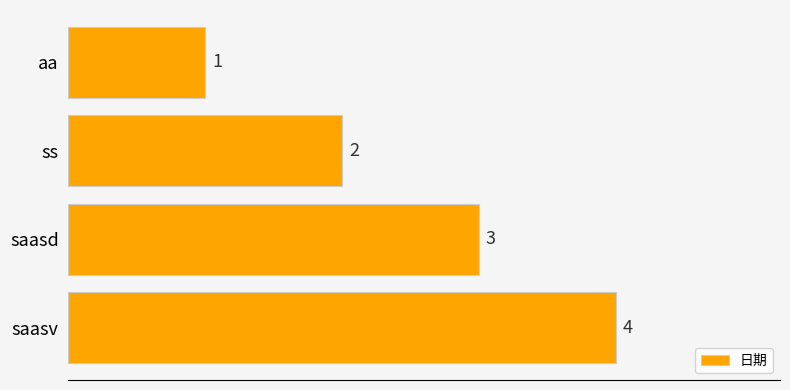

Between saasd and aa, which is larger?

saasd